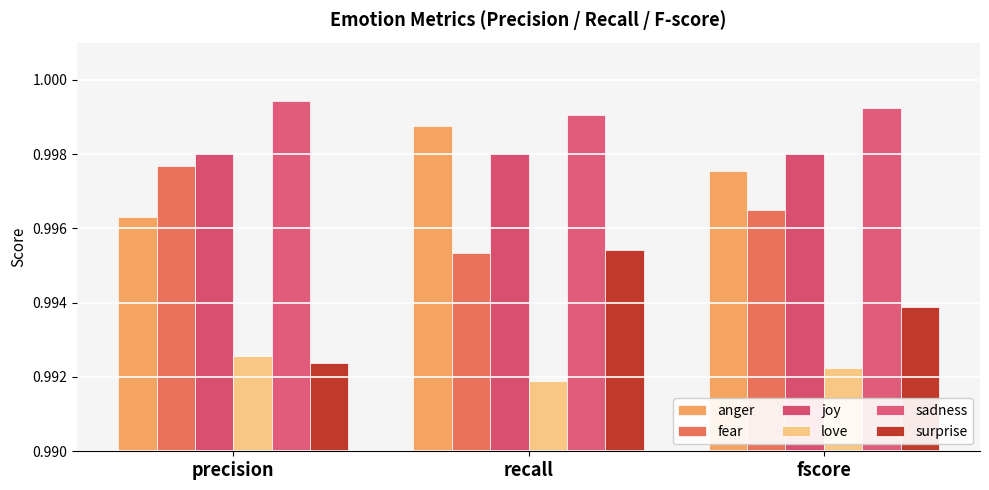

Which label corresponds to the largest value in the chart?

precision